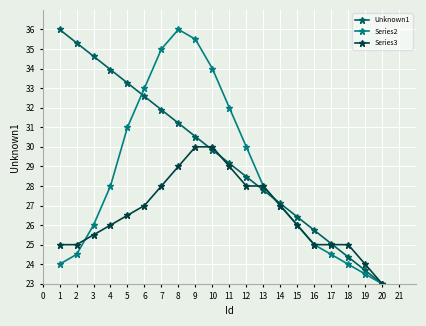

The Series3 series shows 5.6 at 18. True or false?

False